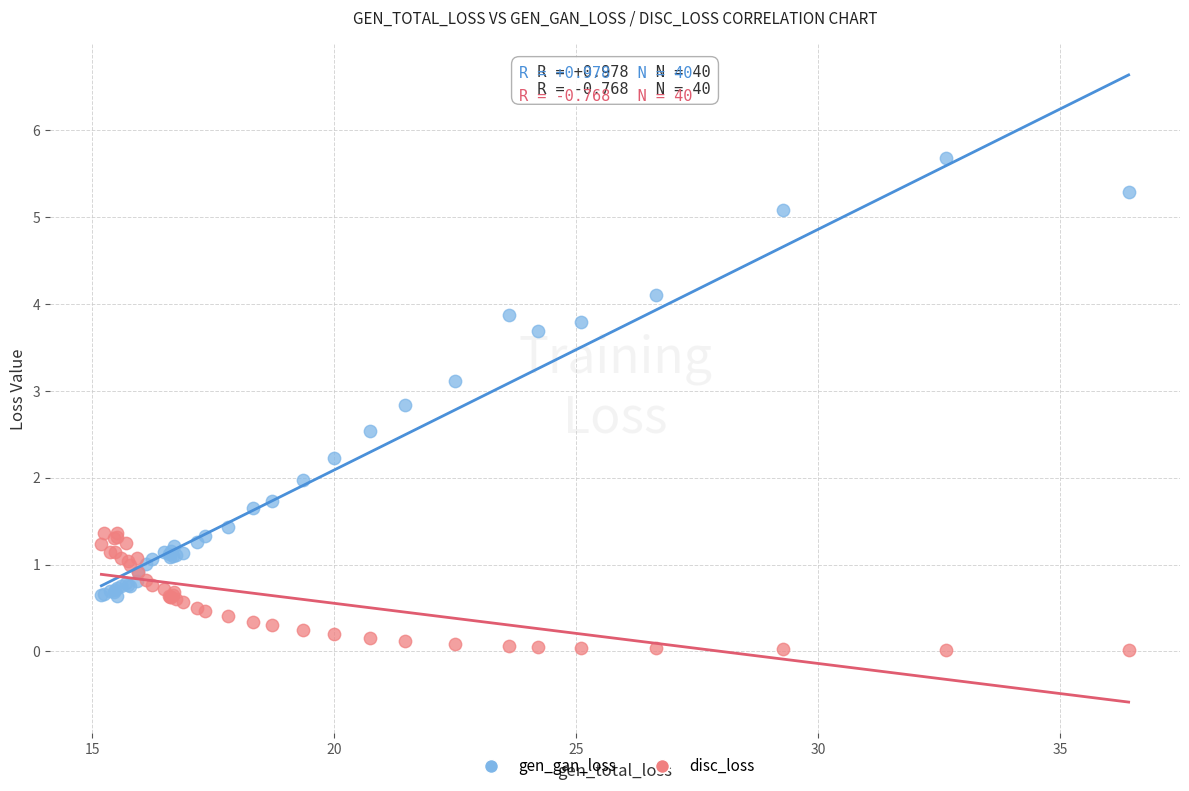

Which series reaches the minimum Y coordinate?

disc_loss